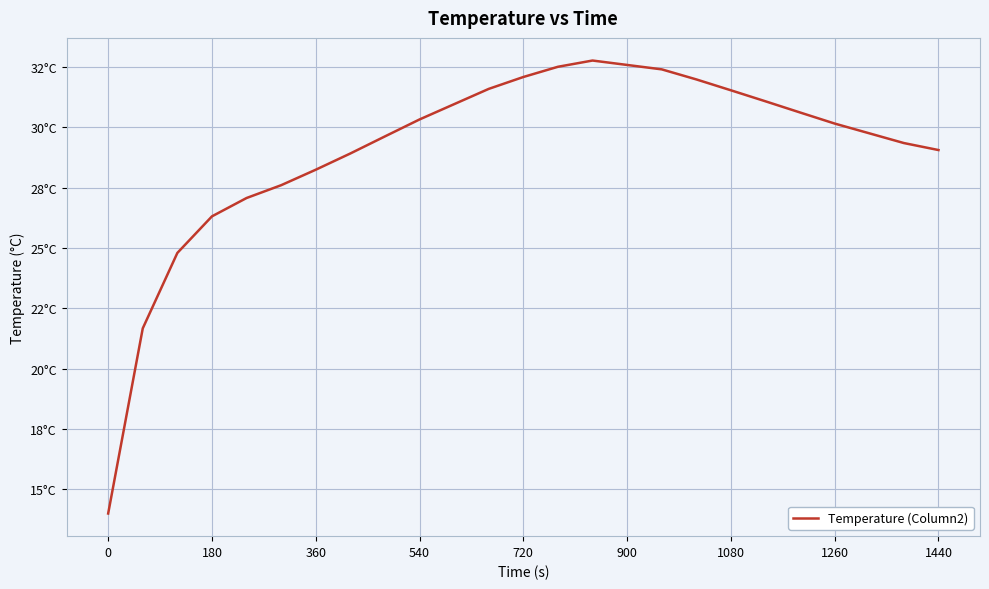

Is this an area chart (filled region under the line)?

No